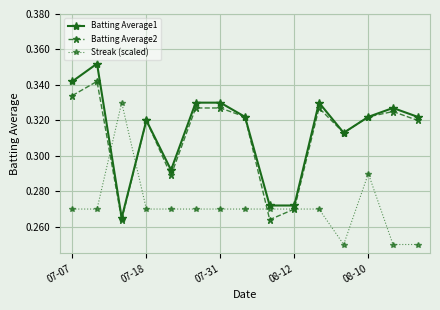

Count the Streak (scaled) values in the range 0 to 1.

15